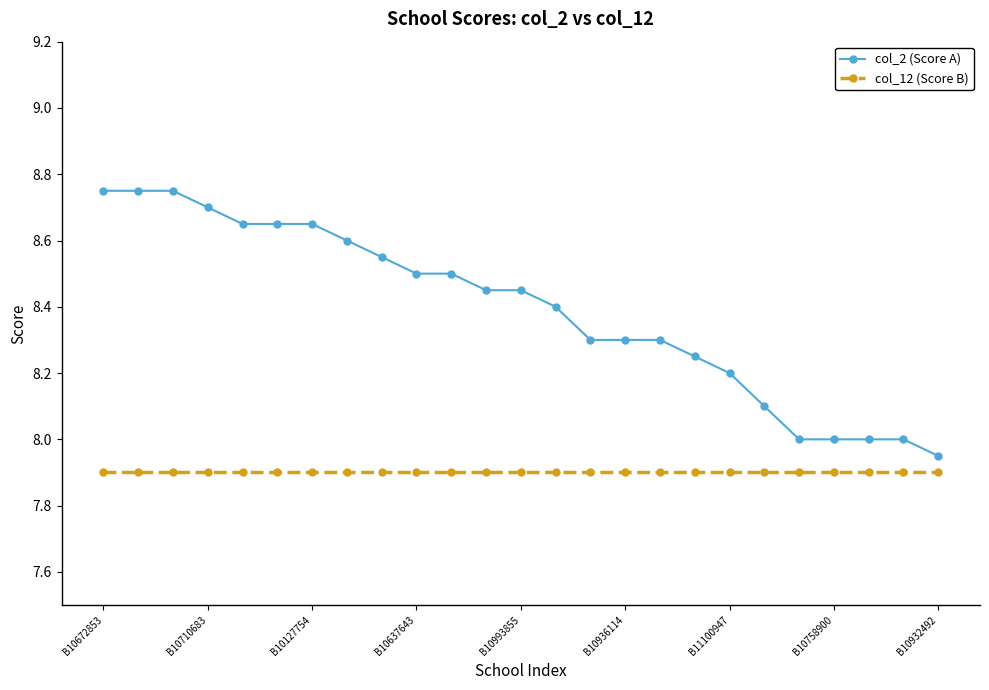

True or false: col_12 (Score B) and col_2 (Score A) intersect in this chart.

False